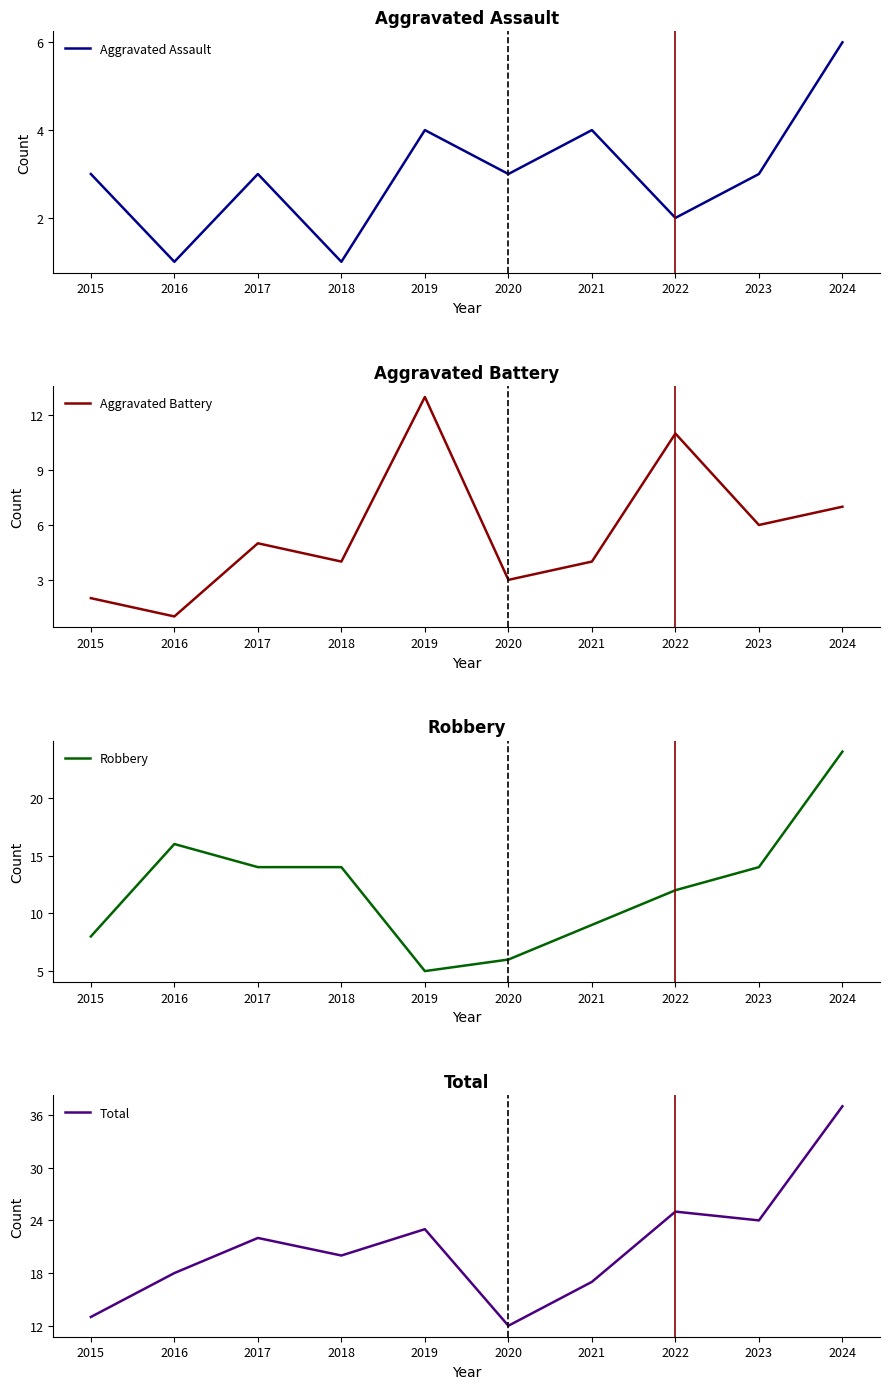

List the labels in order of Robbery value, largest first.

2024, 2016, 2017, 2018, 2023, 2022, 2021, 2015, 2020, 2019